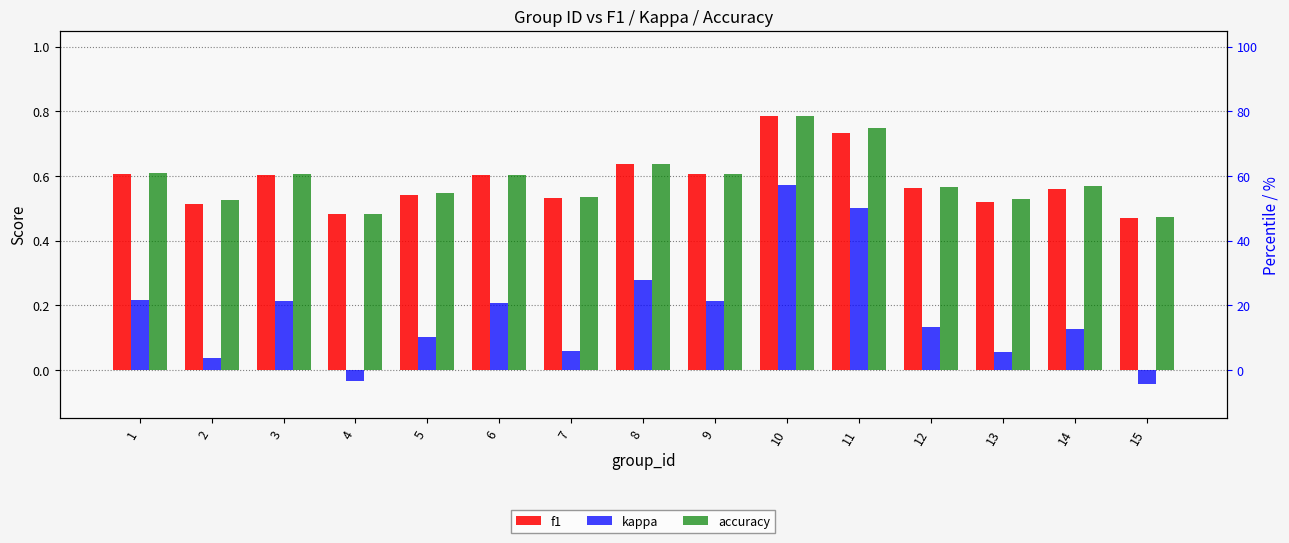

What is the value of the f1 bar at the 13th from the left?

0.5